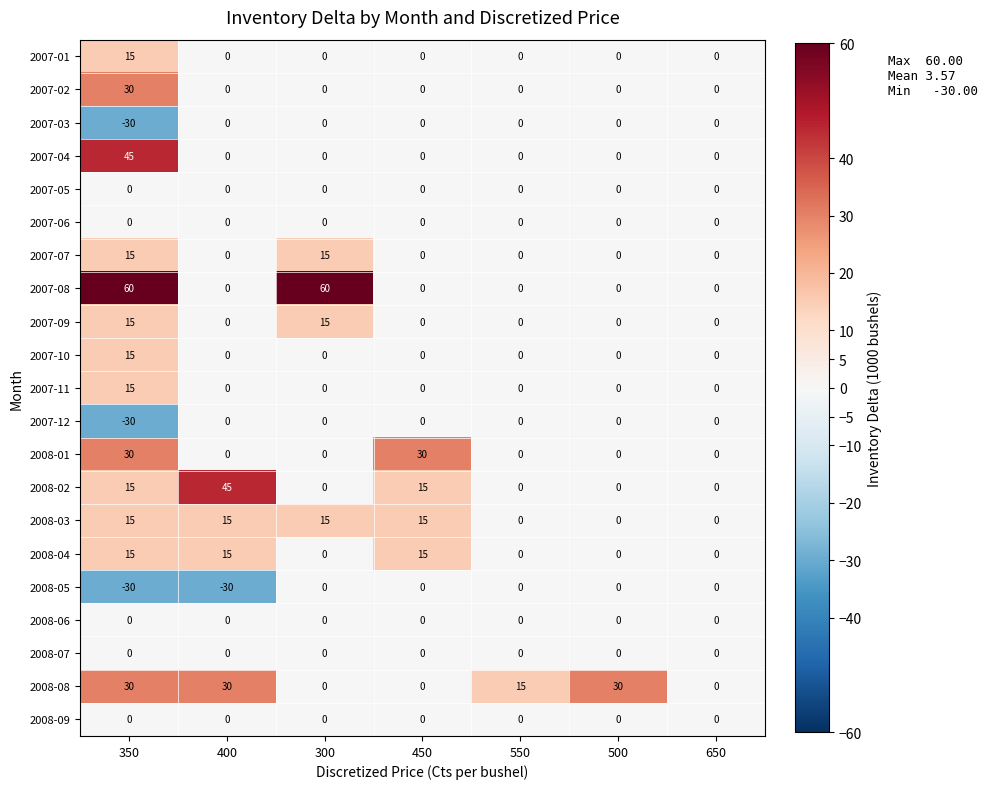

What is the sum of all 2008-08 values?

105